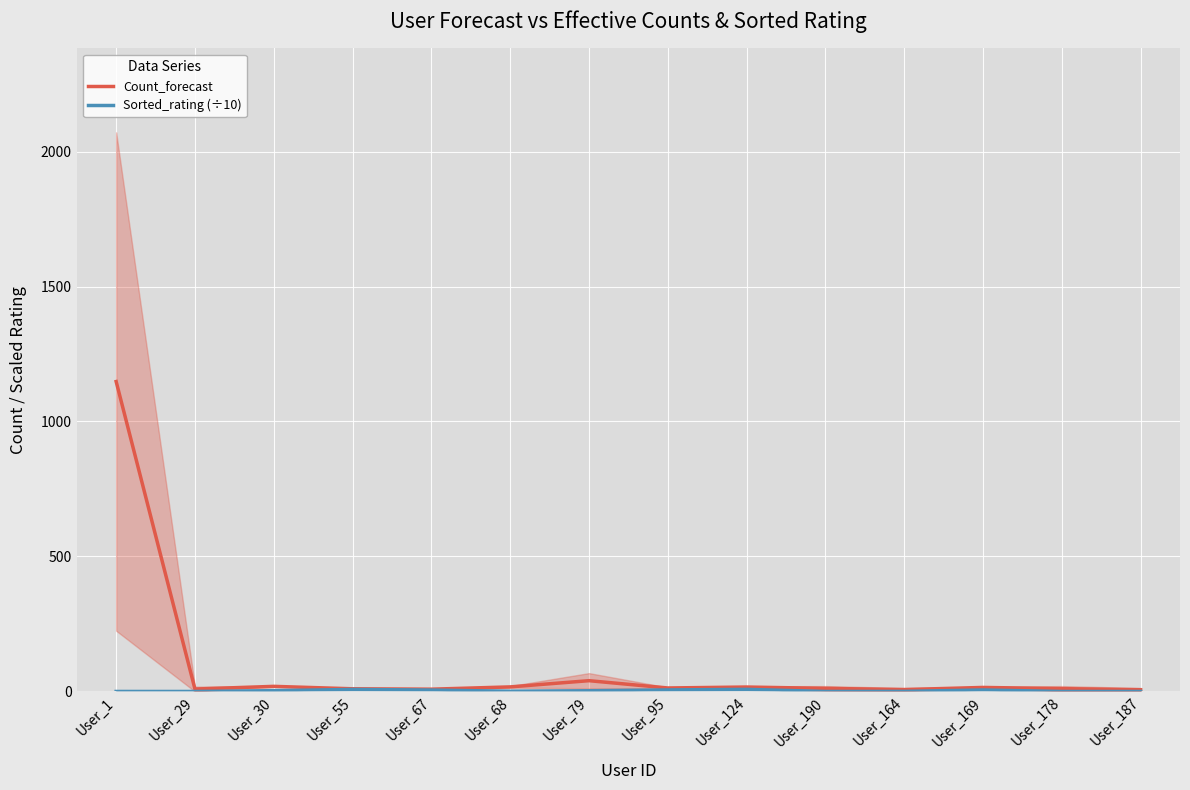

Reading left to right, list all the values displayed in this chart.

Count_forecast: User_1=1148.0	User_29=9.0	User_30=19.0	User_55=10.0	User_67=8.5	User_68=17.0	User_79=40.0	User_95=13.0	User_124=16.5	User_190=11.5	User_164=7.0	User_169=15.0	User_178=10.5	User_187=6.5
Sorted_rating (÷10): User_1=0.1	User_29=0.0	User_30=3.0	User_55=7.6	User_67=5.3	User_68=0.9	User_79=2.7	User_95=5.7	User_124=7.9	User_190=0.0	User_164=0.3	User_169=5.6	User_178=0.0	User_187=0.0